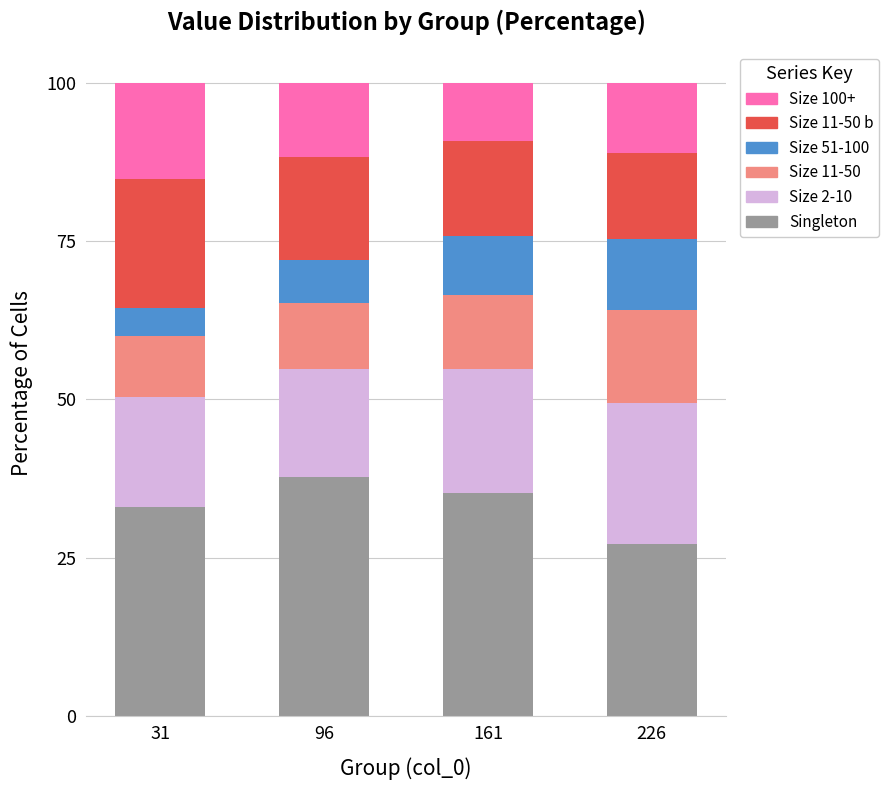

What is the value of the Singleton bar at the 4th from the left?

27.1